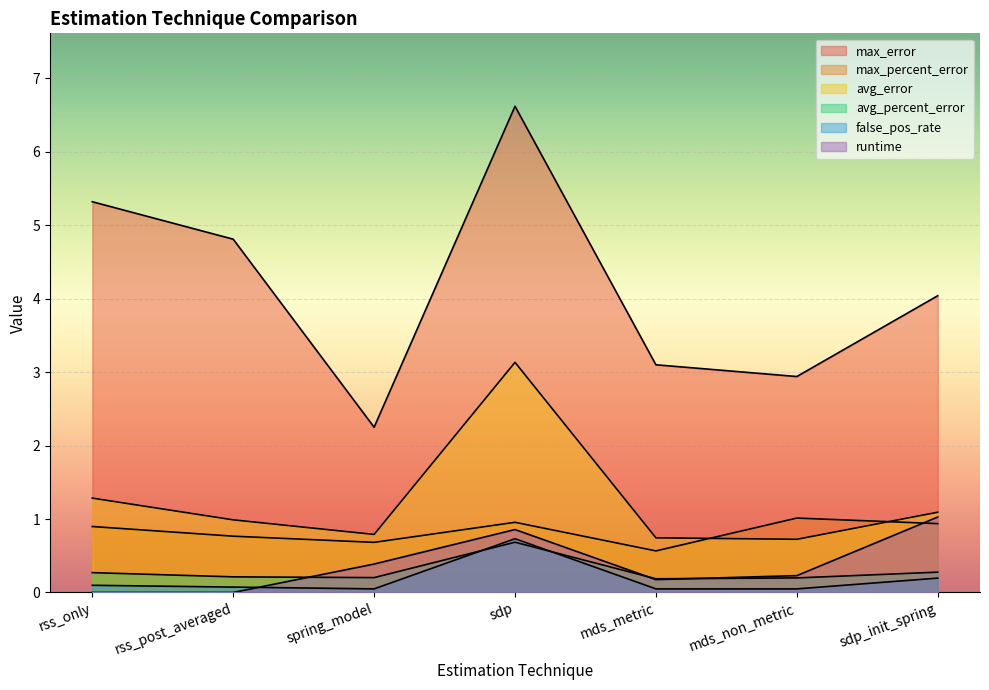

True or false: avg_error and false_pos_rate intersect in this chart.

False